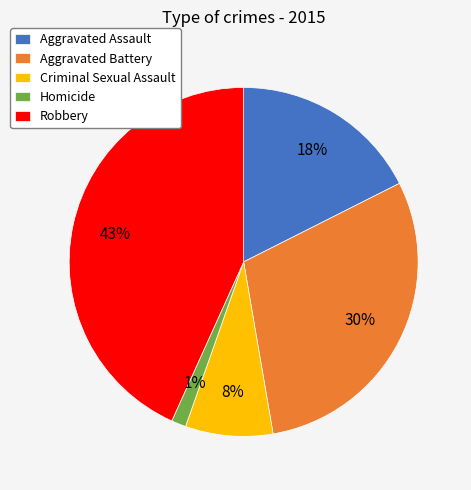

Does Aggravated Assault account for over 50% of the chart?

No